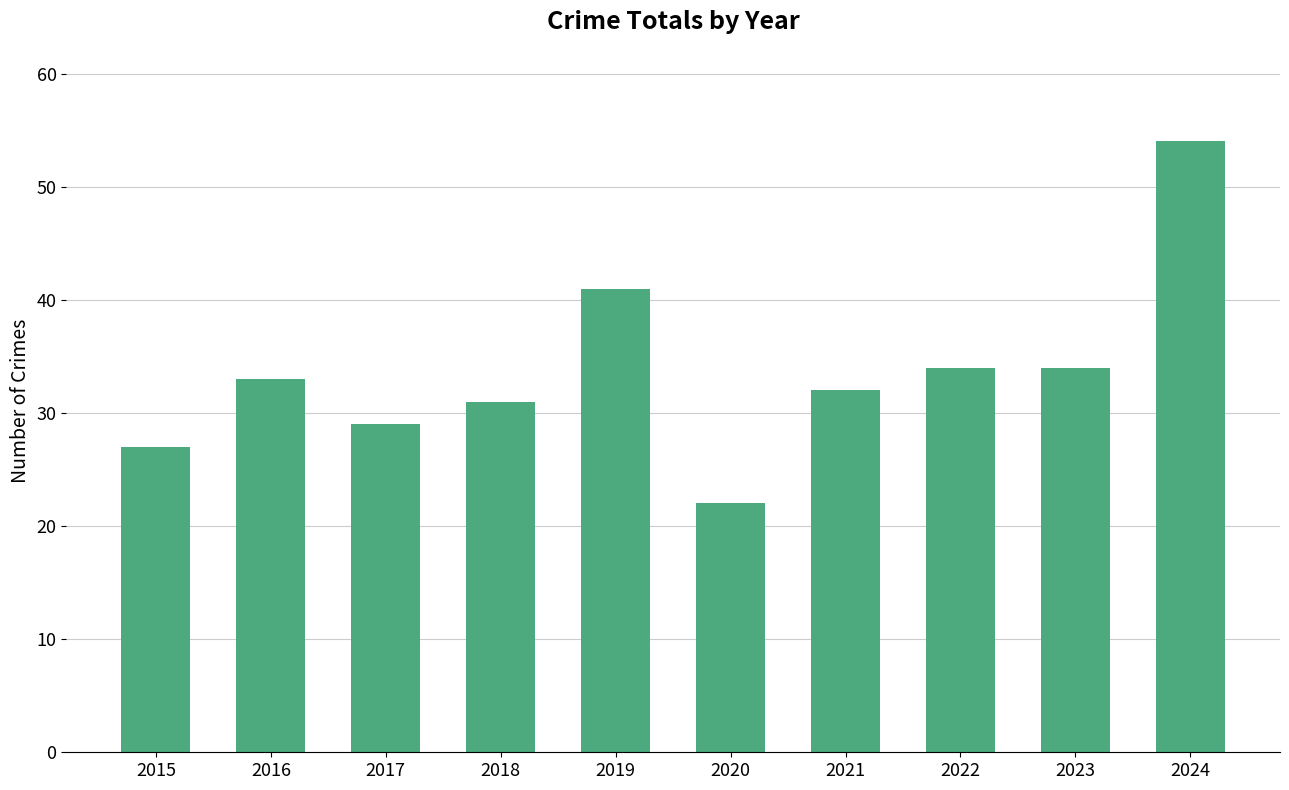

How many bars are there in total?

10